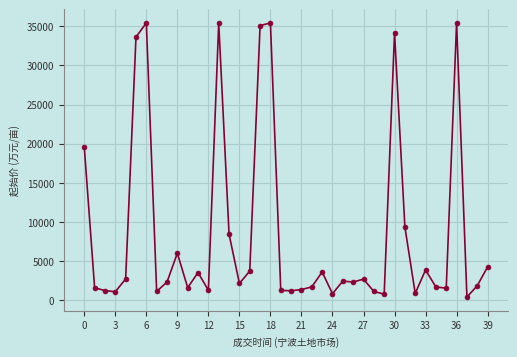

True or false: there are more than 2 points higher than both neighbors.

True